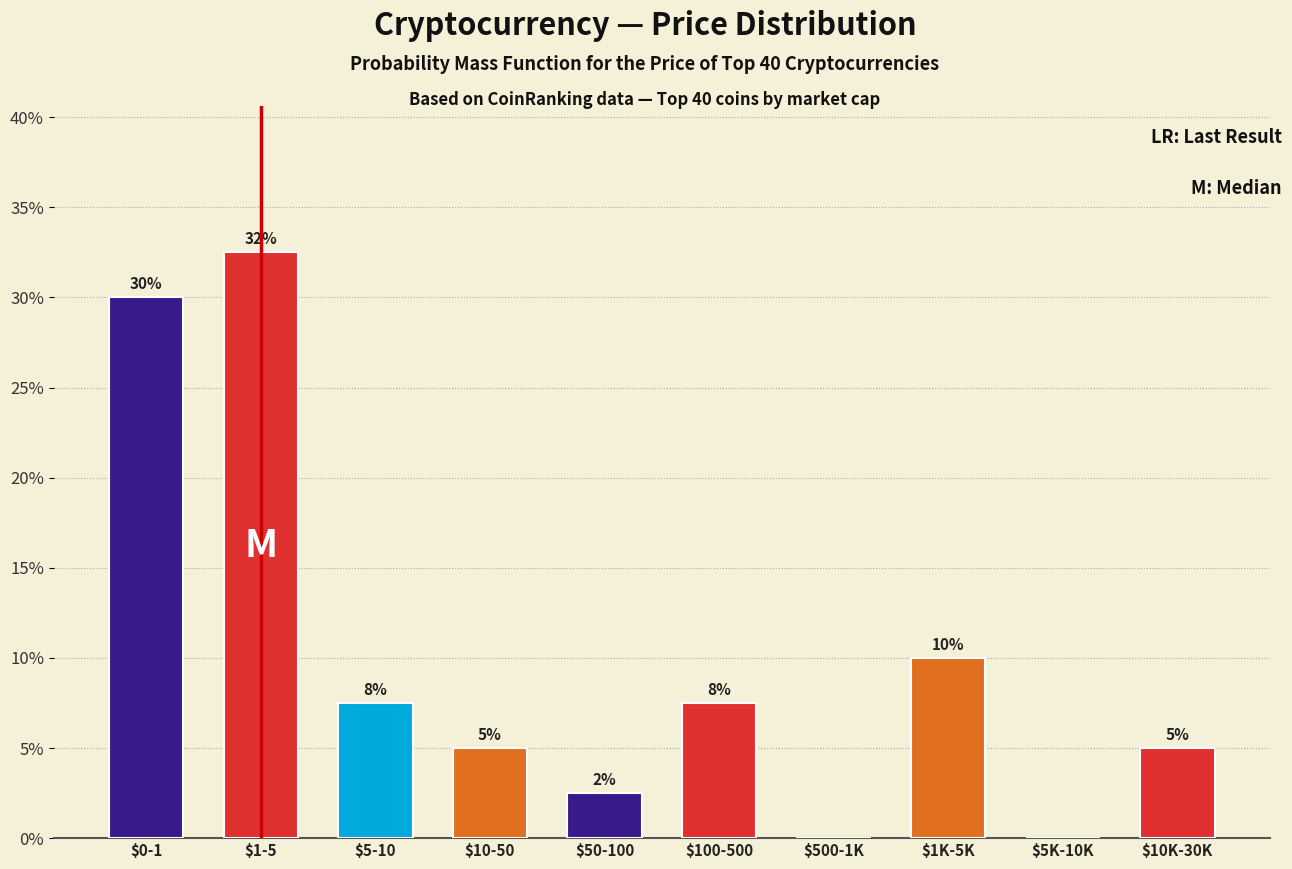

What value does the data have at $5-10?

7.5